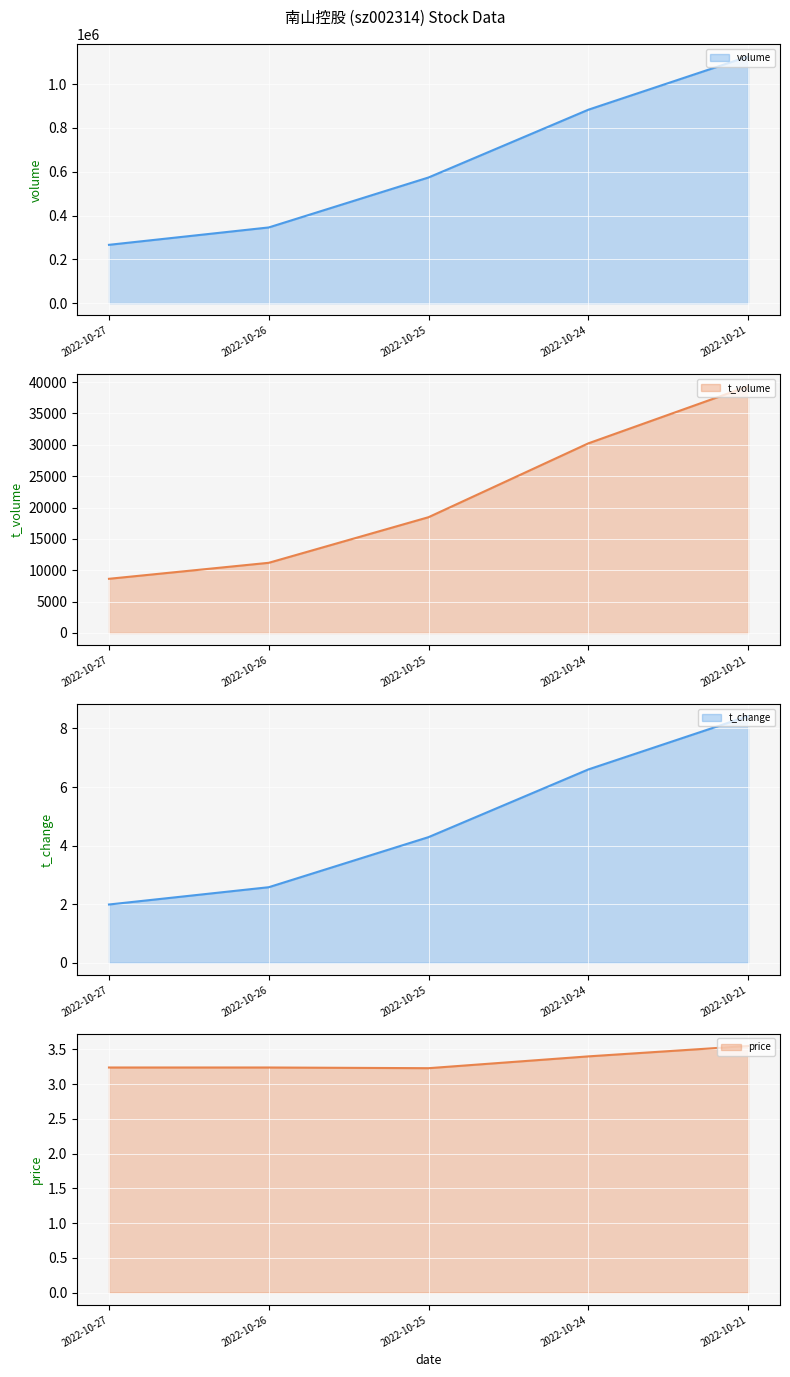

Rank the series at 2022-10-21 from highest to lowest value.

volume, t_volume, t_change, price